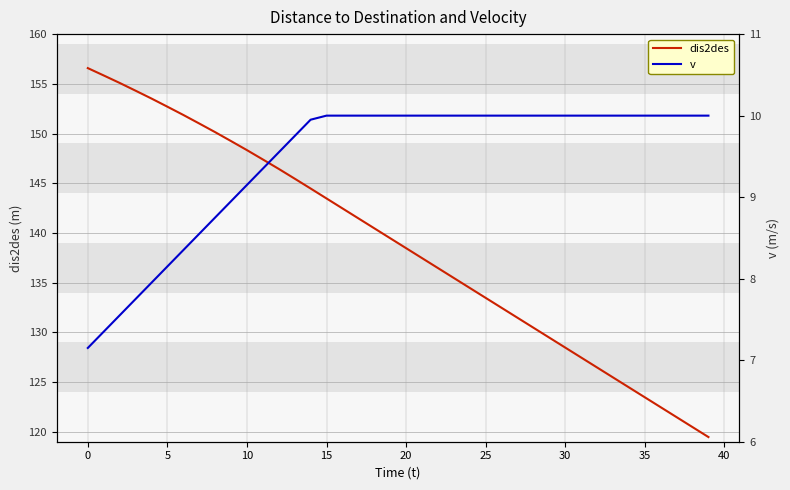

Does the chart display data point markers on the line(s)?

No